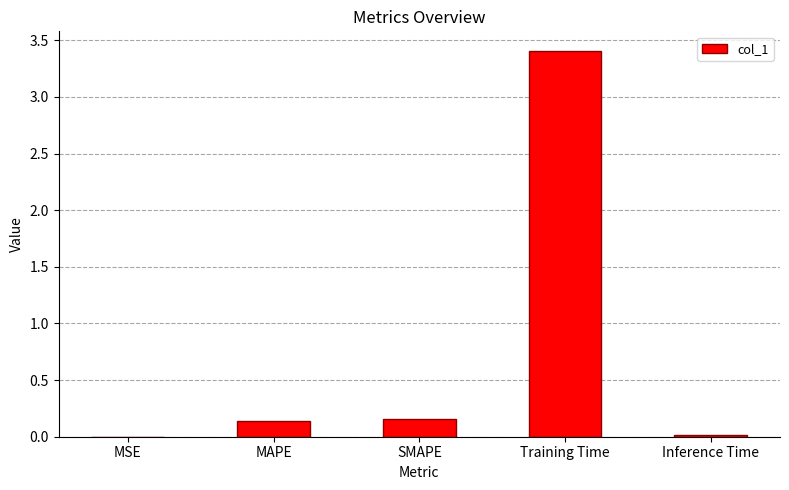

What is the greatest value displayed?

3.4